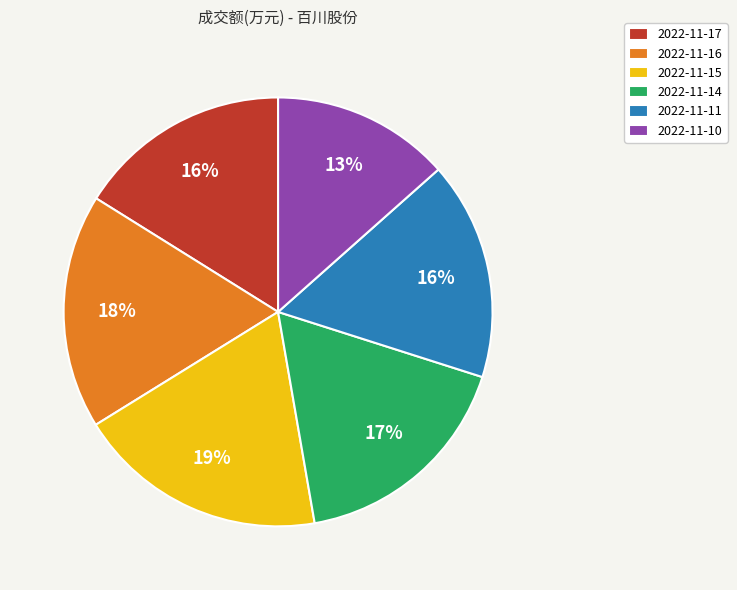

Between 2022-11-14 and 2022-11-17, which is larger?

2022-11-14